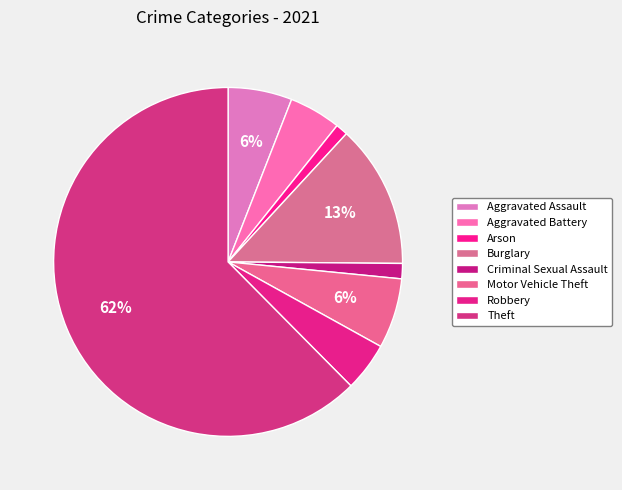

How many slices are in this pie chart?

8